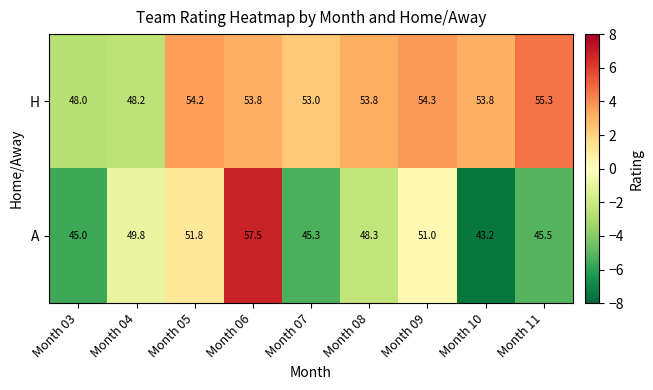

How many data points does each series have?

9